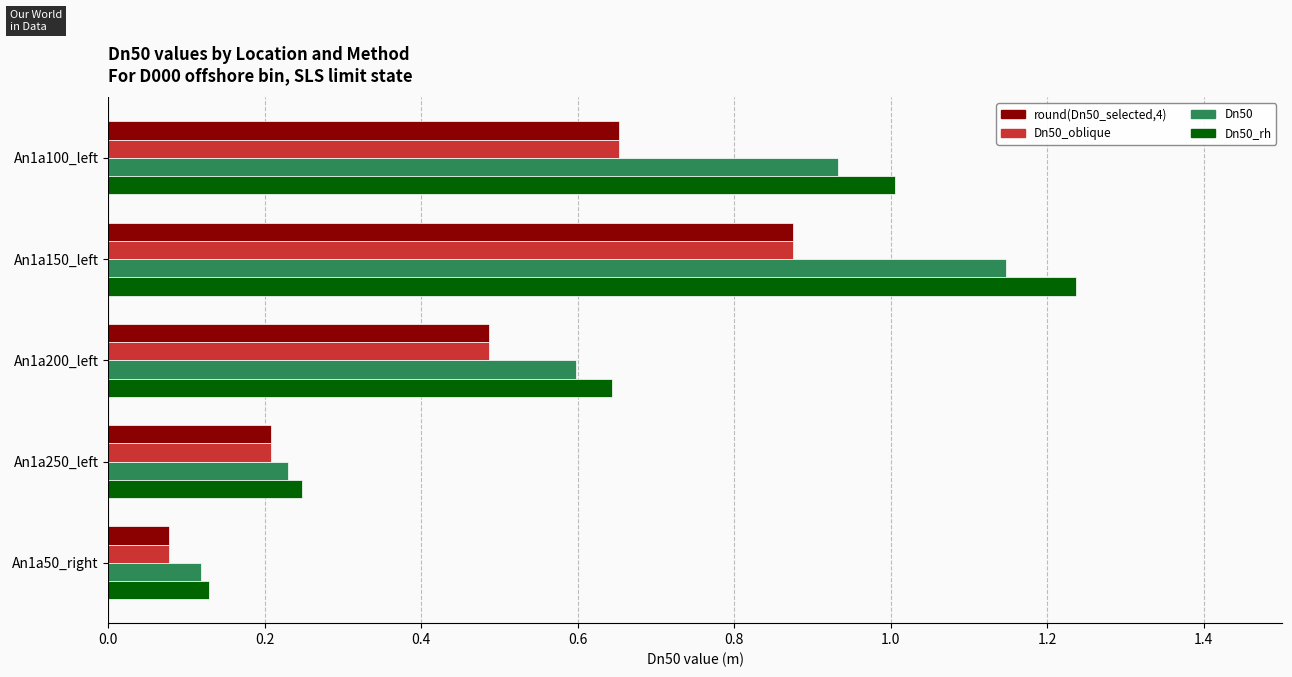

True or false: round(Dn50_selected,4) has a value of 0.1 at An1a250_left.

False